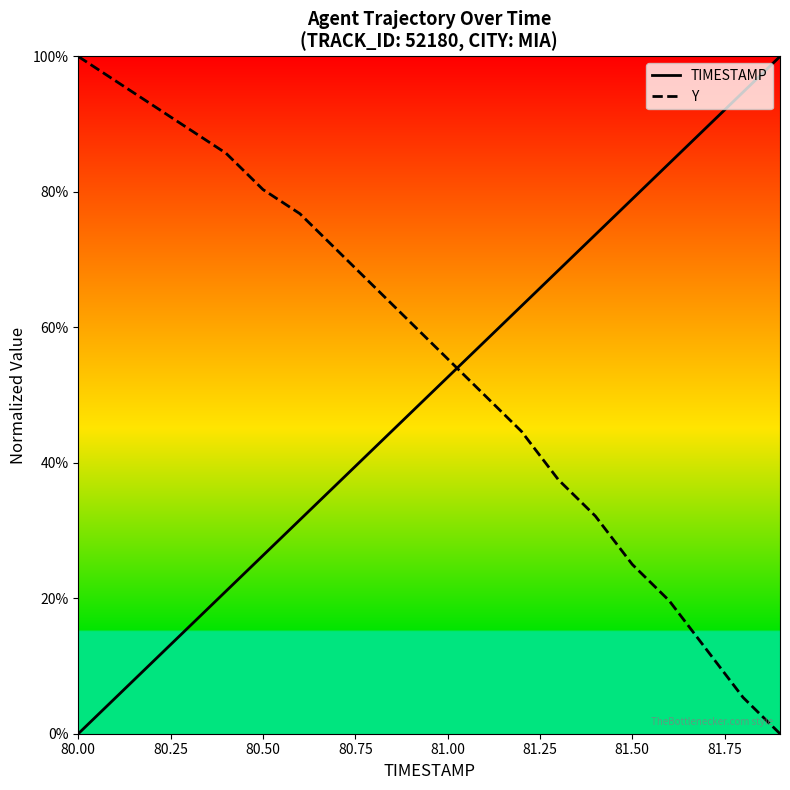

How many values in the TIMESTAMP series exceed 0?

19